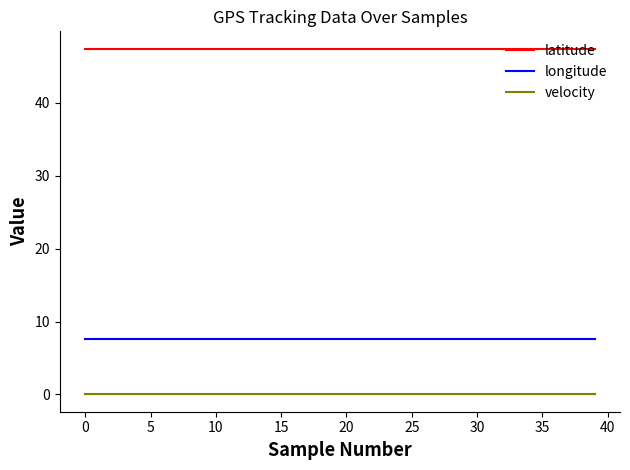

True or false: latitude and velocity cross at least once.

False